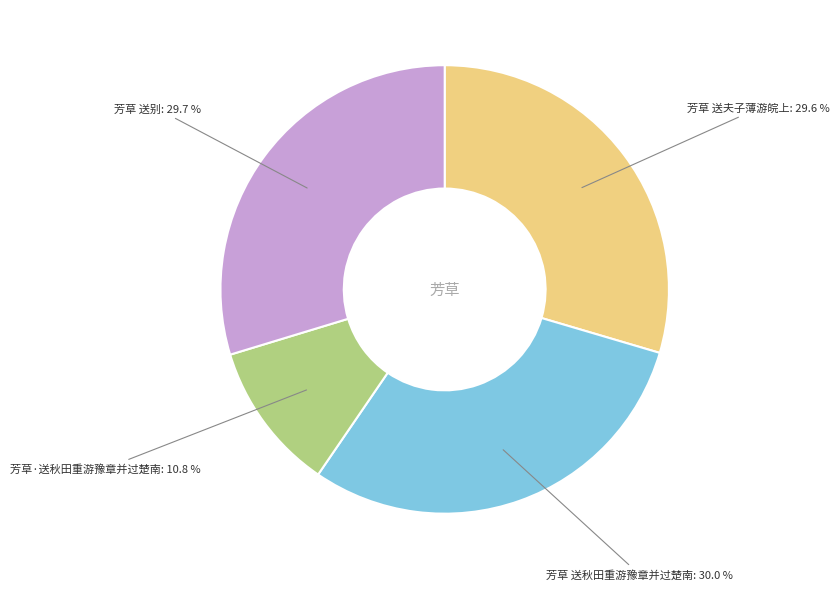

Is there any slice that represents more than half of the pie?

No